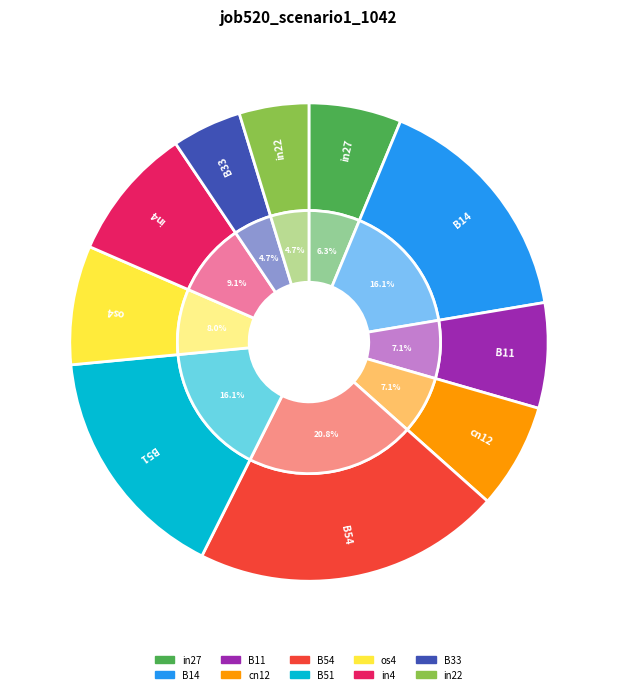

Count the number of slices in the pie.

10